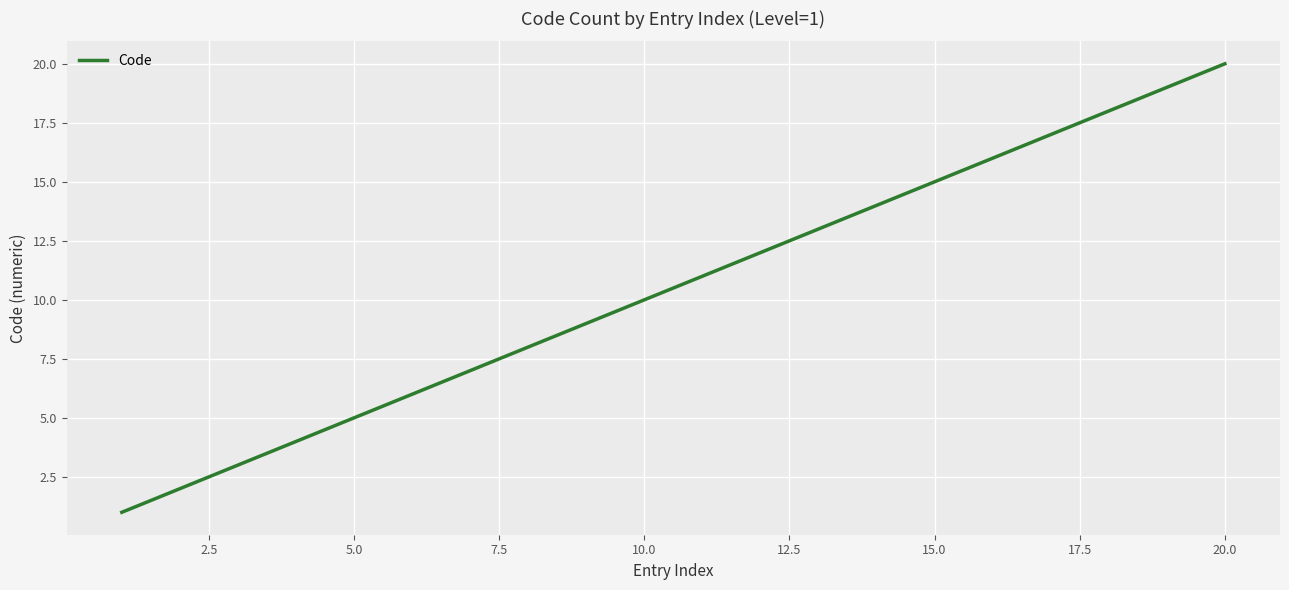

True or false: there are more than 2 points higher than both neighbors.

False